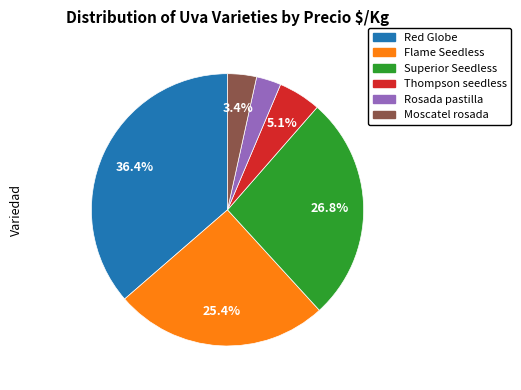

Is there any slice that represents more than half of the pie?

No